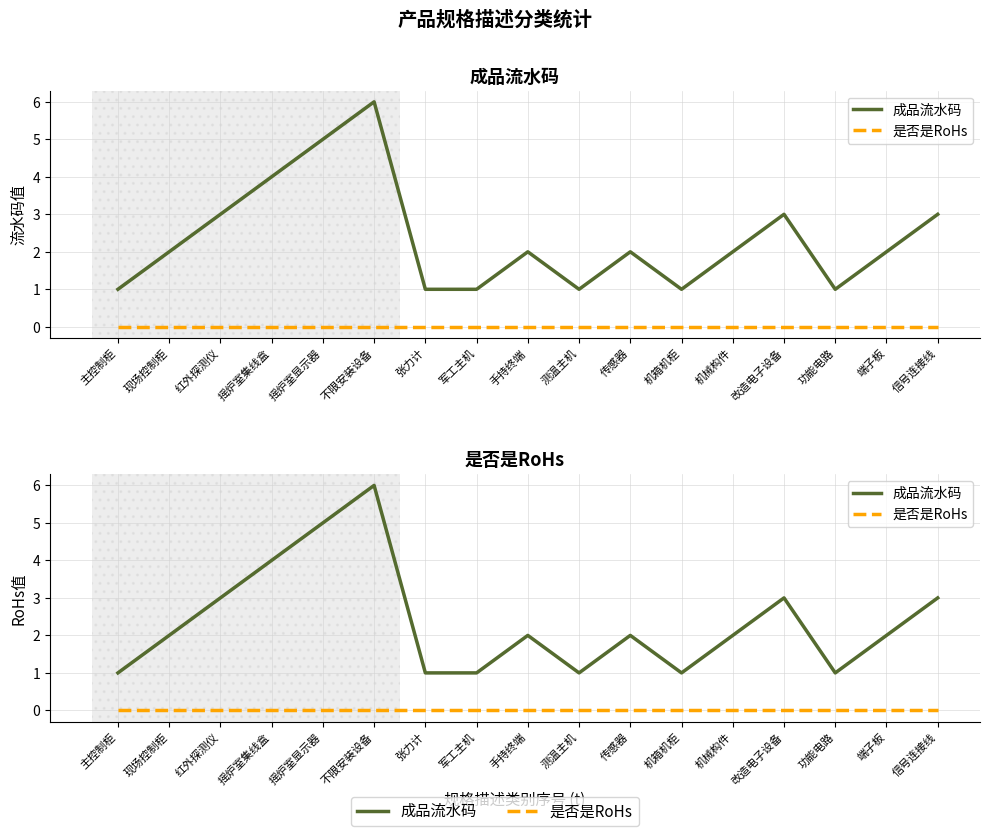

What is the difference between the highest and lowest values at 机械构件?

2